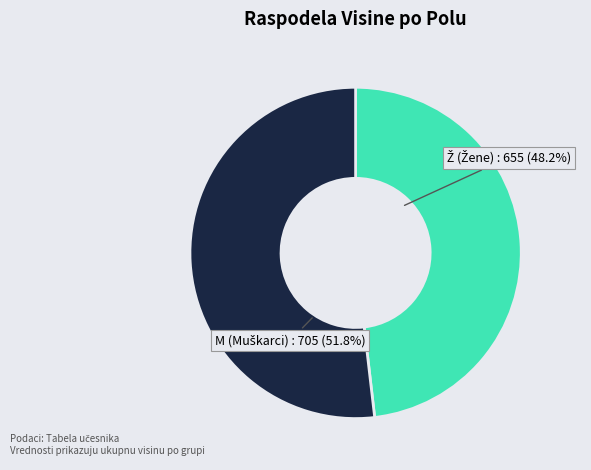

Is there a majority slice in this chart?

Yes